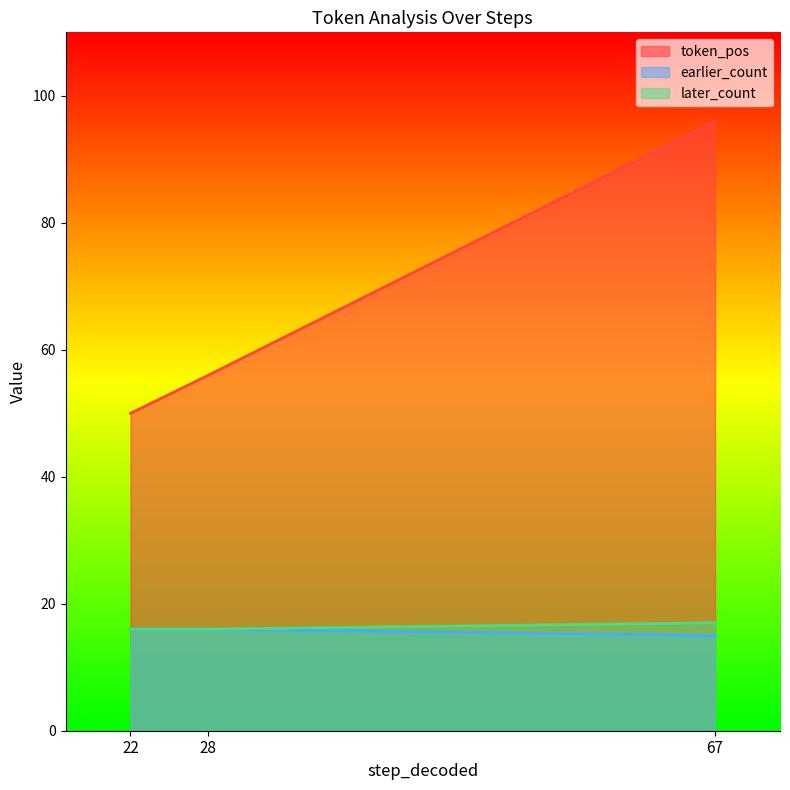

Which category has the lowest value across all series?

67